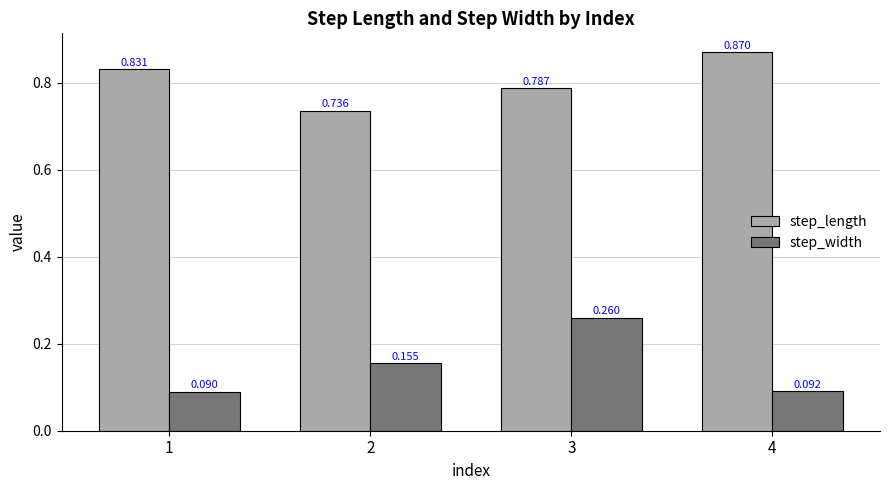

Which series changed the most between 1 and 2?

step_length